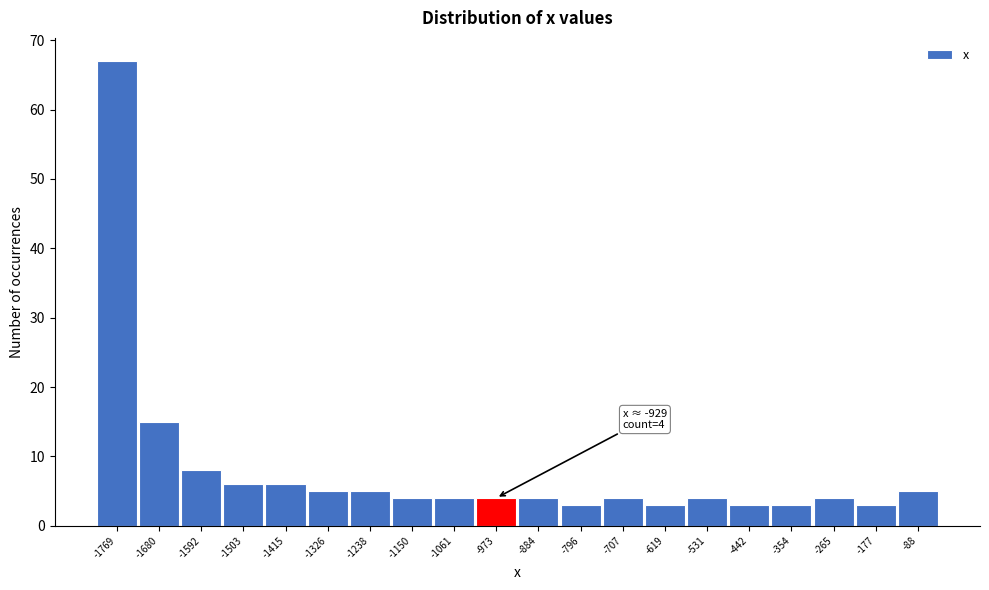

Reading left to right, what are all the values shown in this chart?

67	15	8	6	6	5	5	4	4	4	4	3	4	3	4	3	3	4	3	5